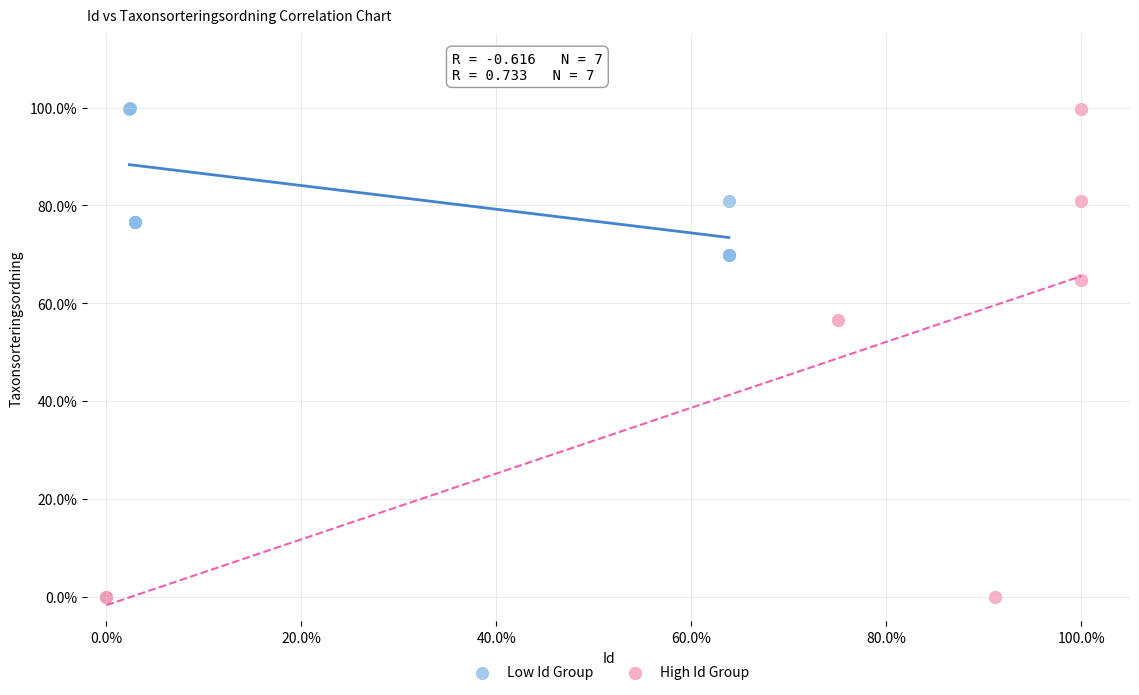

Which series contains the lowest Y value?

High Id Group